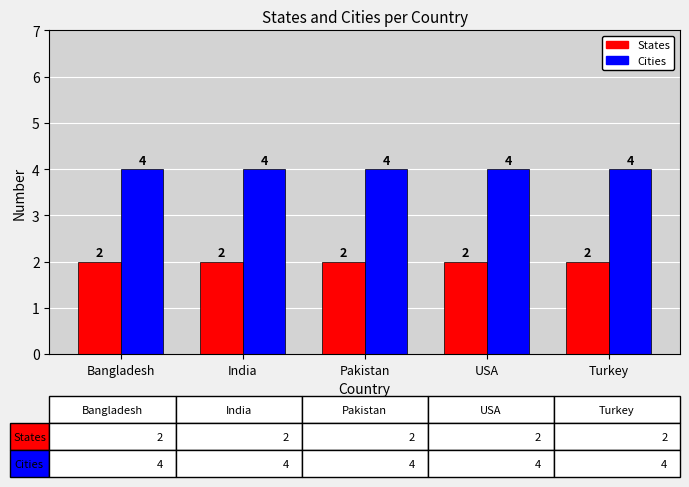

What is the label of the 1st bar from the left?

Bangladesh